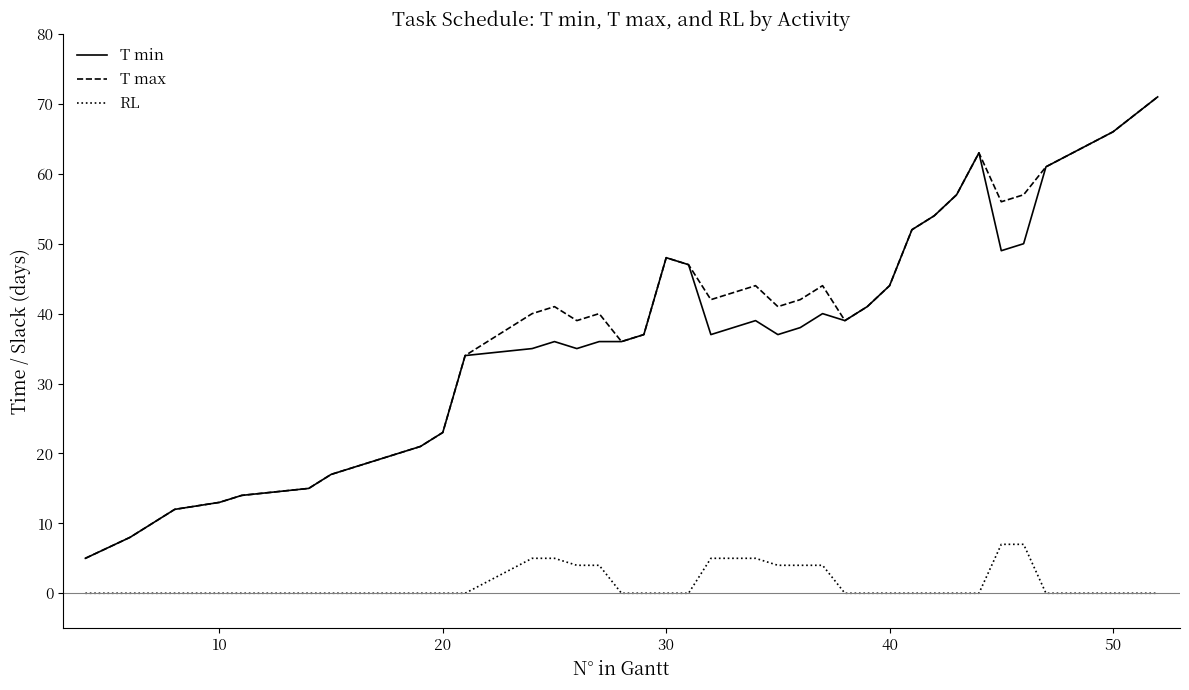

True or false: T max has more than 1 interior local peaks.

True